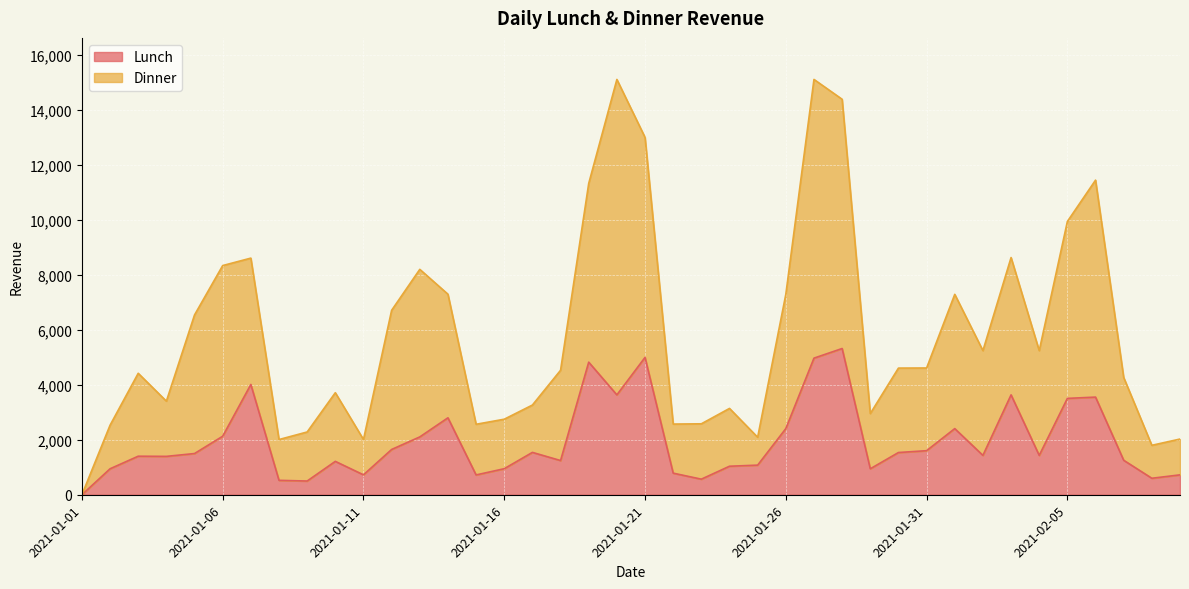

Is it true that Dinner equals 1698 at 2021-01-04?

False